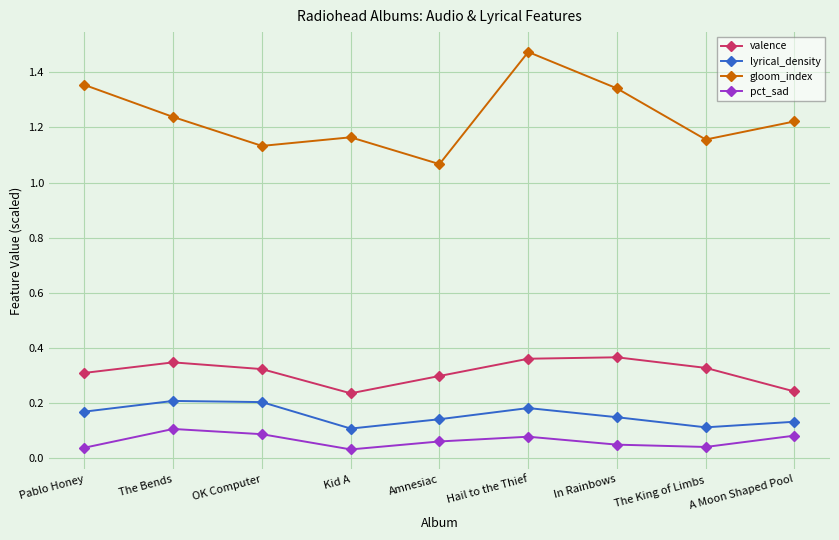

Which label corresponds to the largest value in the chart?

Hail to the Thief